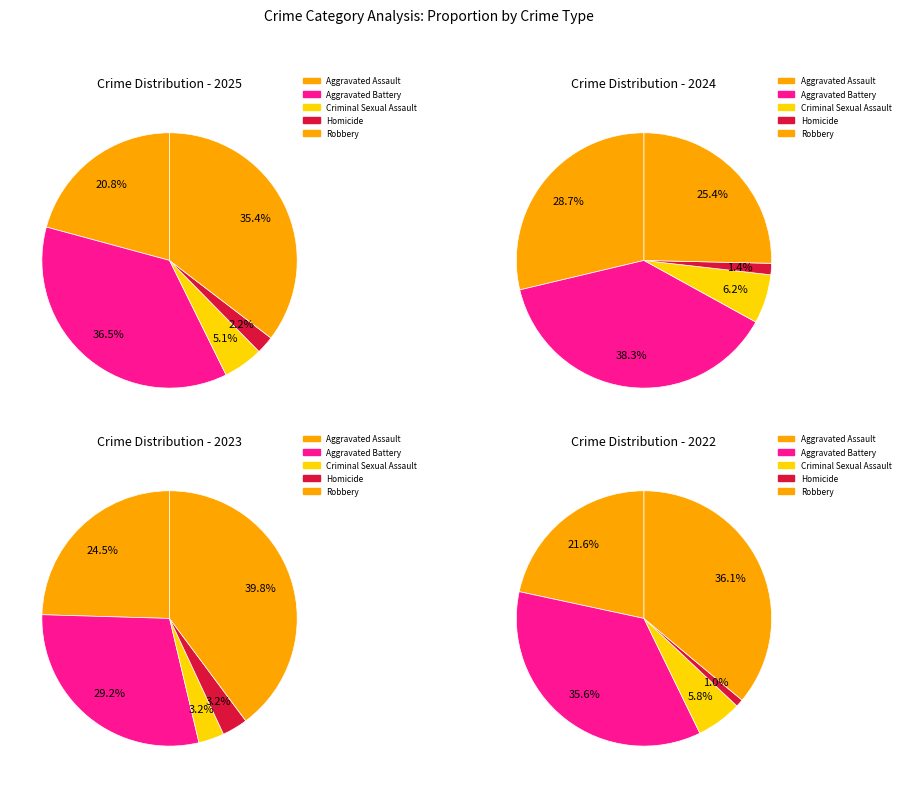

Which category has the smallest portion of the pie?

Homicide